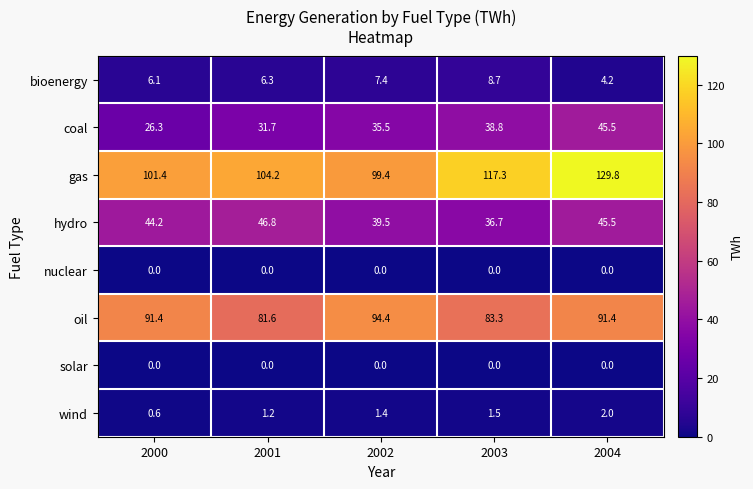

Rank the categories by bioenergy value from highest to lowest.

2003, 2002, 2001, 2000, 2004